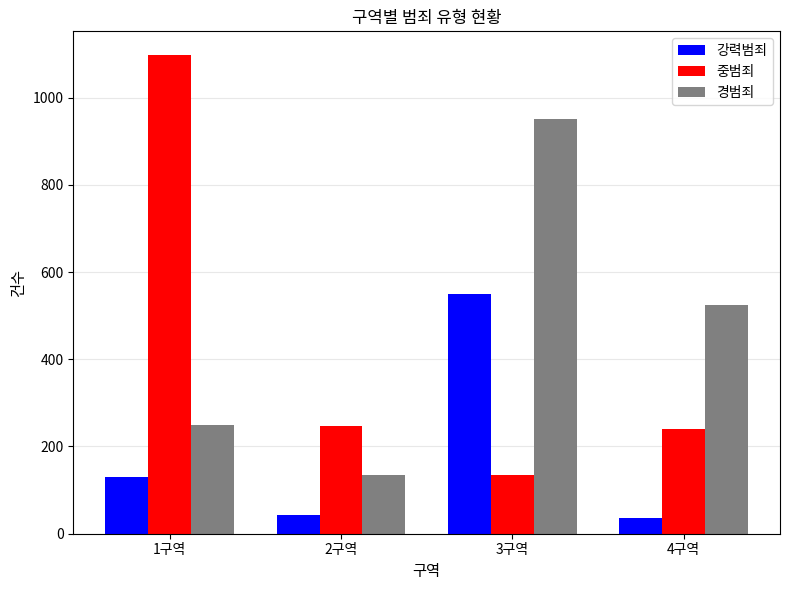

What is the maximum value for 중범죄?

1097